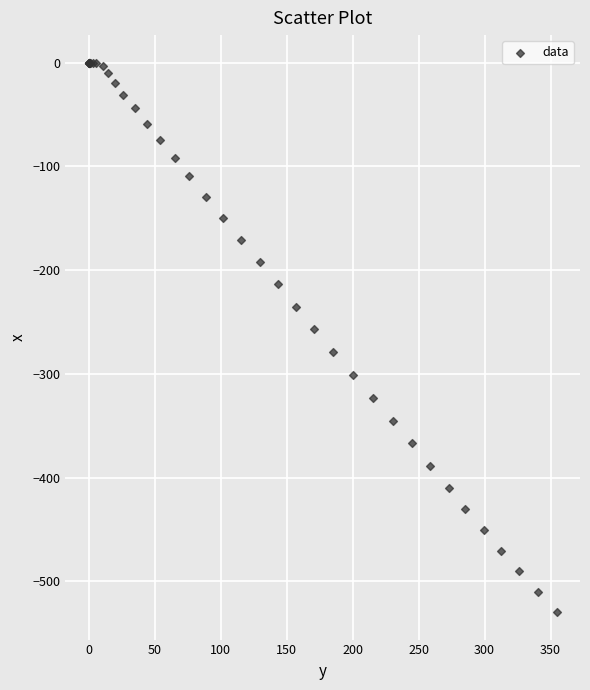

What Y value in the scatter plot is closest to -264?

-256.9